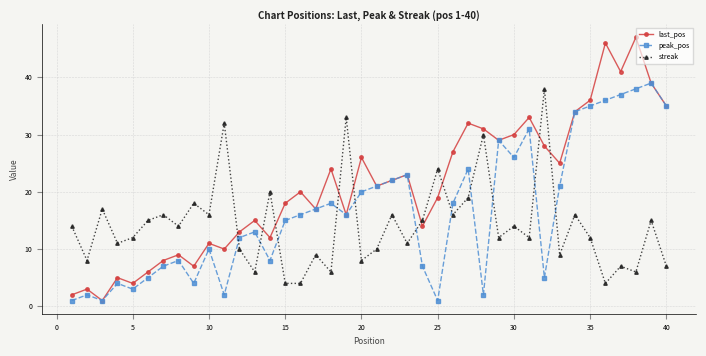

What is the value of the last_pos point at the 35th from the left?

36